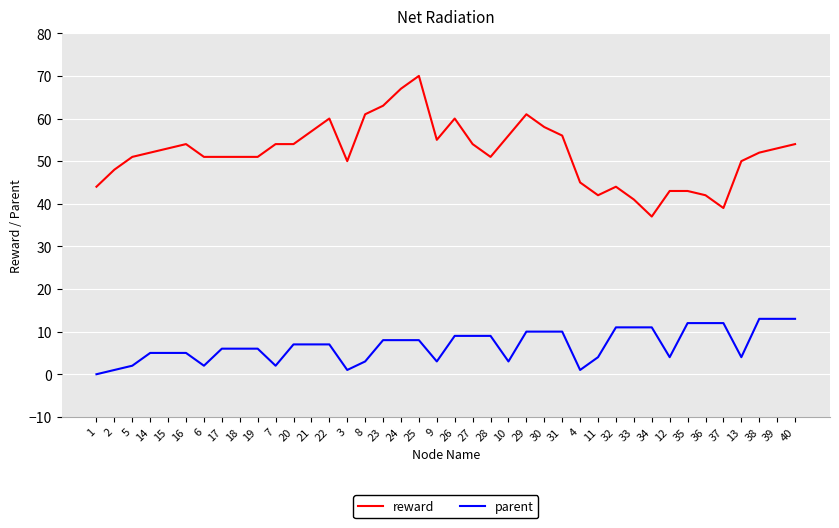

The value of parent at 22 is 7. True or false?

True